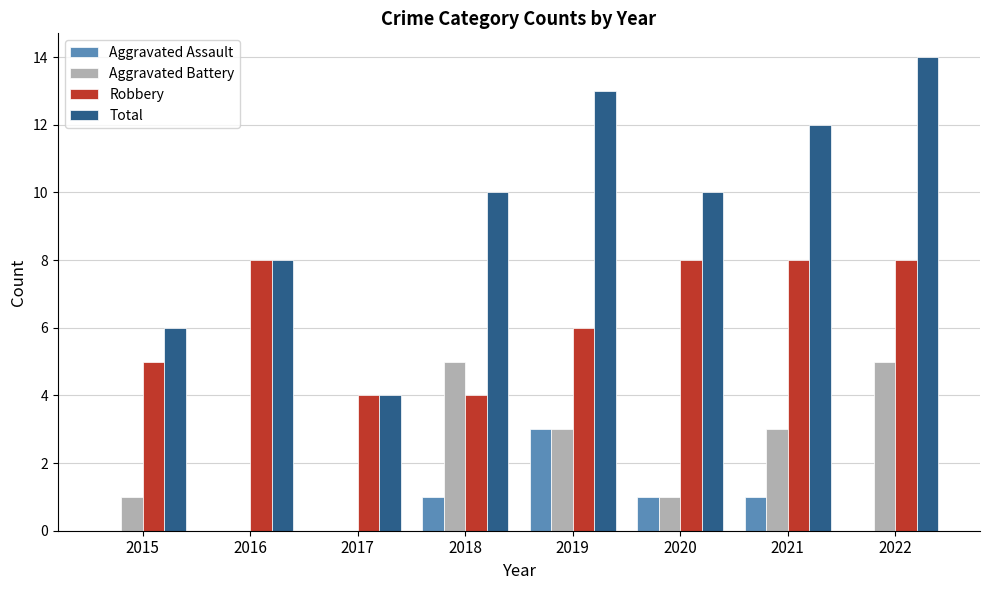

Which series has the largest range (max minus min)?

Total